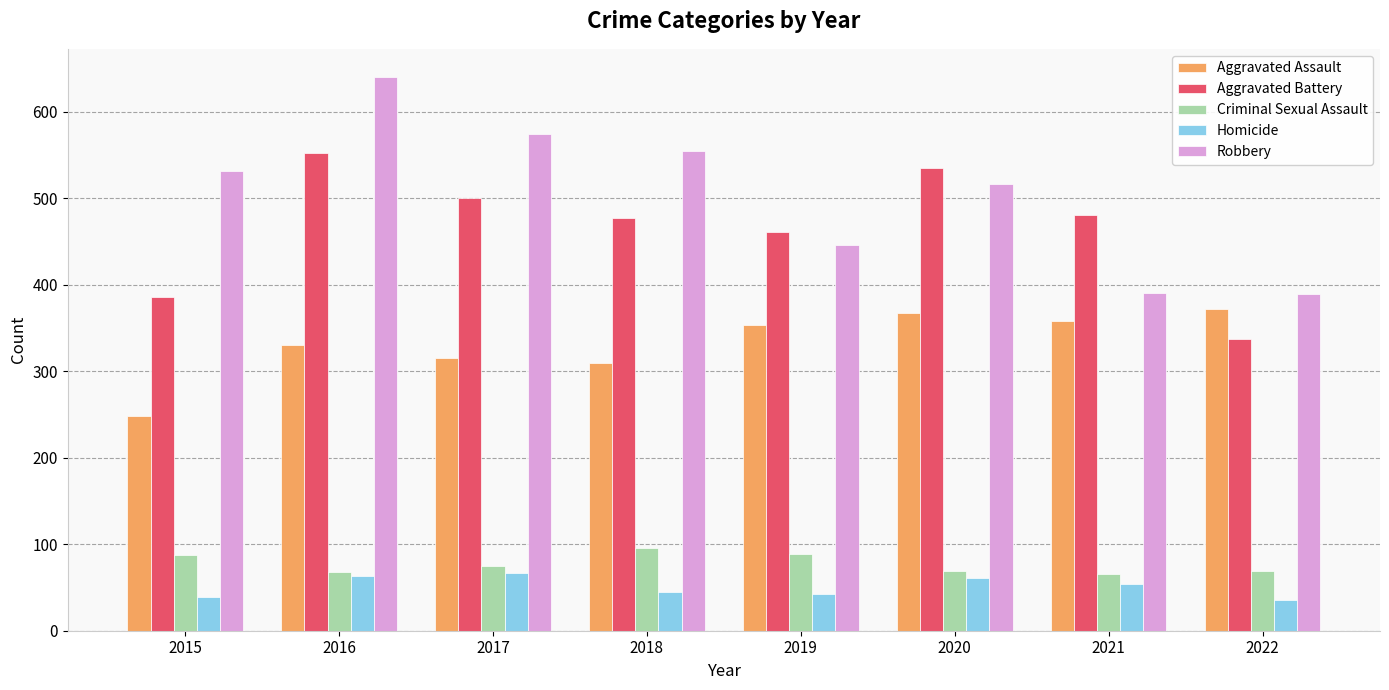

What is the value of the Criminal Sexual Assault bar at the 6th from the left?

69